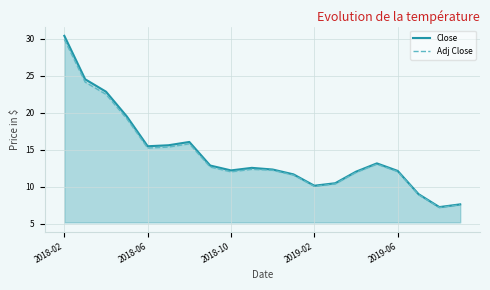

How many lines are shown in the chart?

2